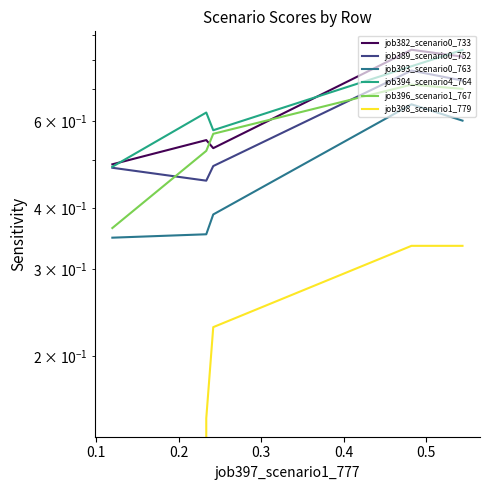

Does the chart have visible grid lines?

No